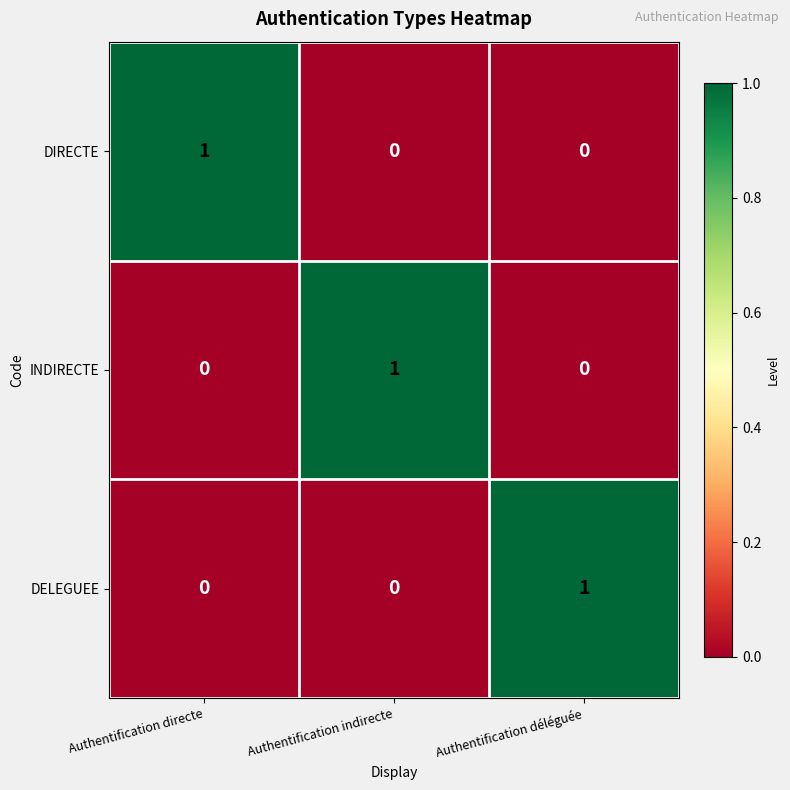

How many positive values does the DELEGUEE series have?

1